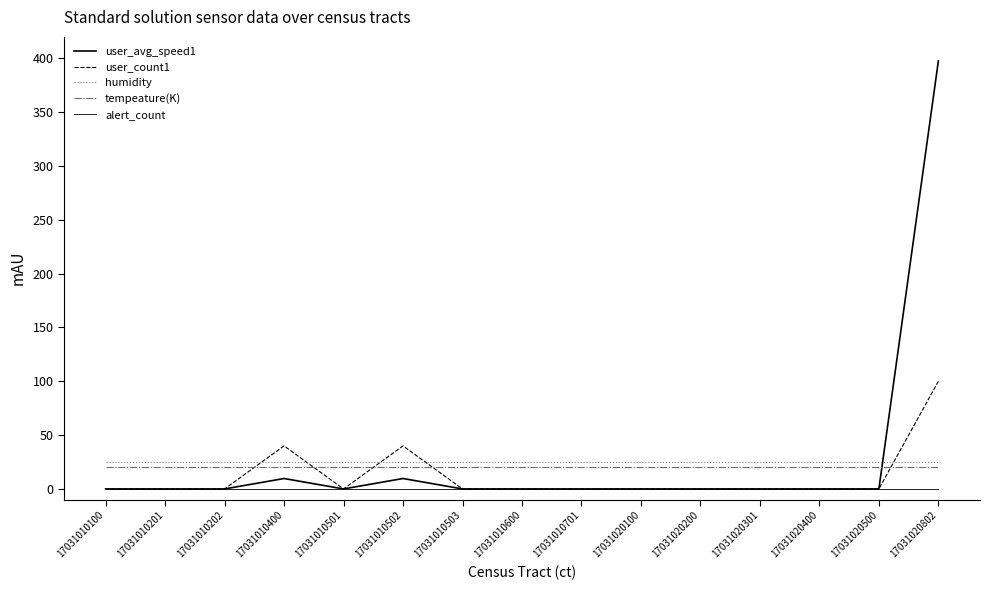

At which label does user_count1 reach its minimum?

17031010100